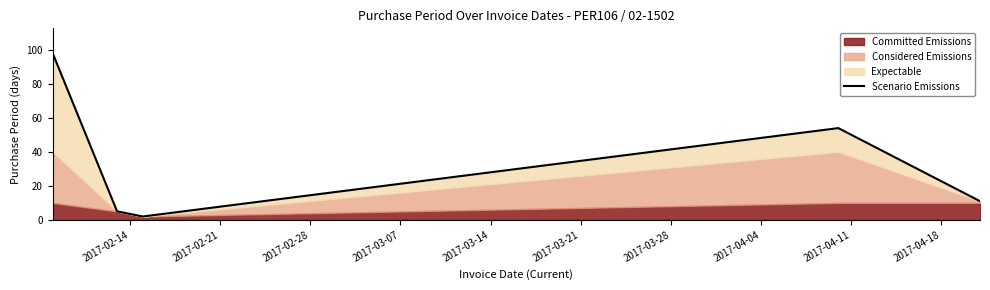

What is the maximum value for Scenario Emissions?

98